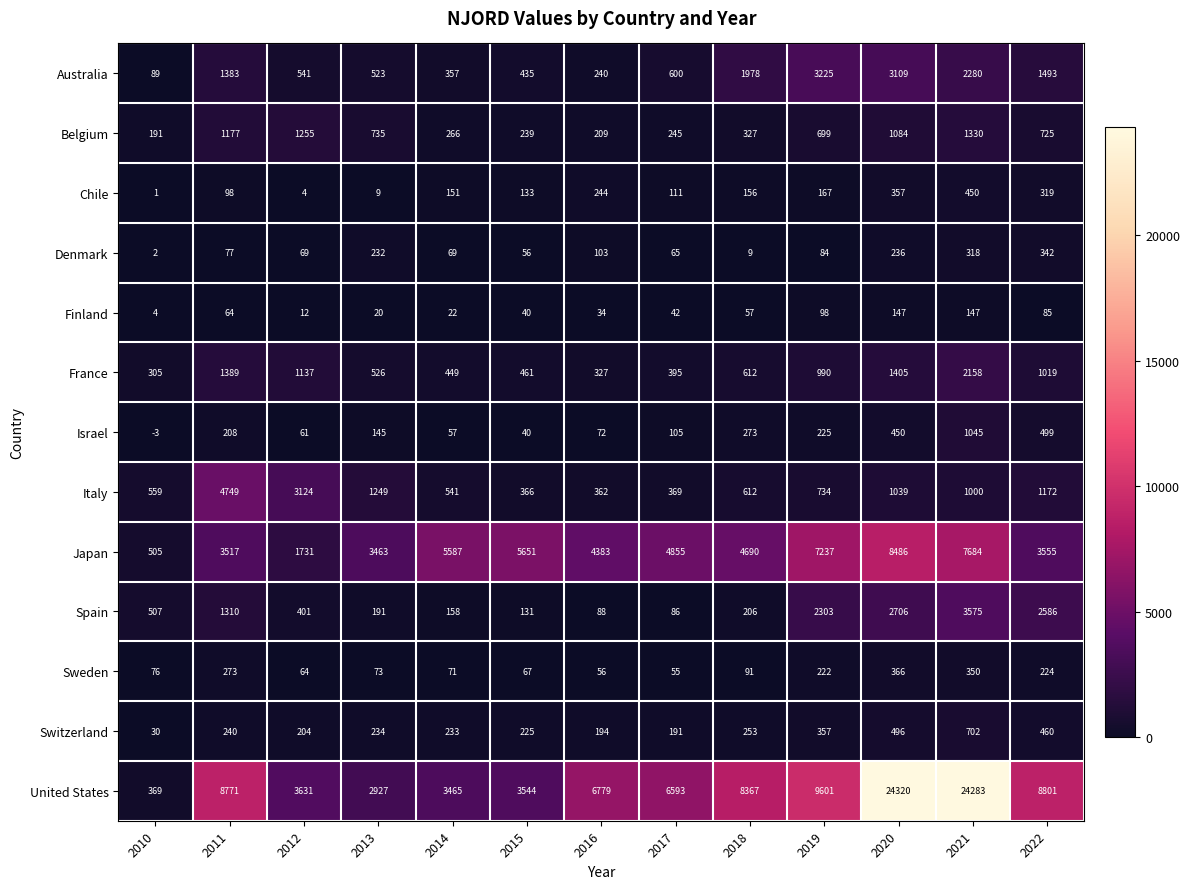

Which category has the highest value across all series?

2020